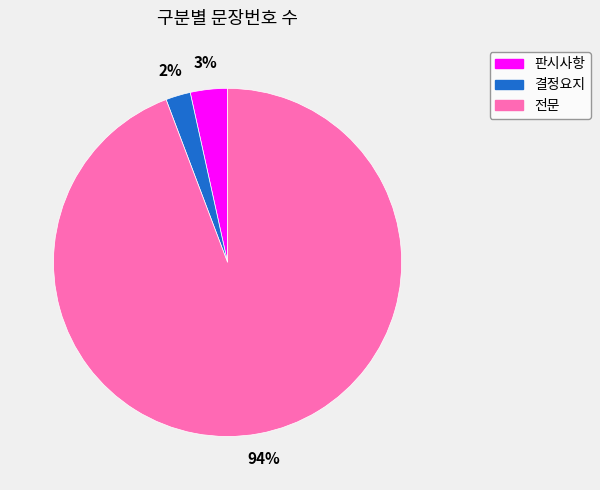

How many slices are in this pie chart?

3